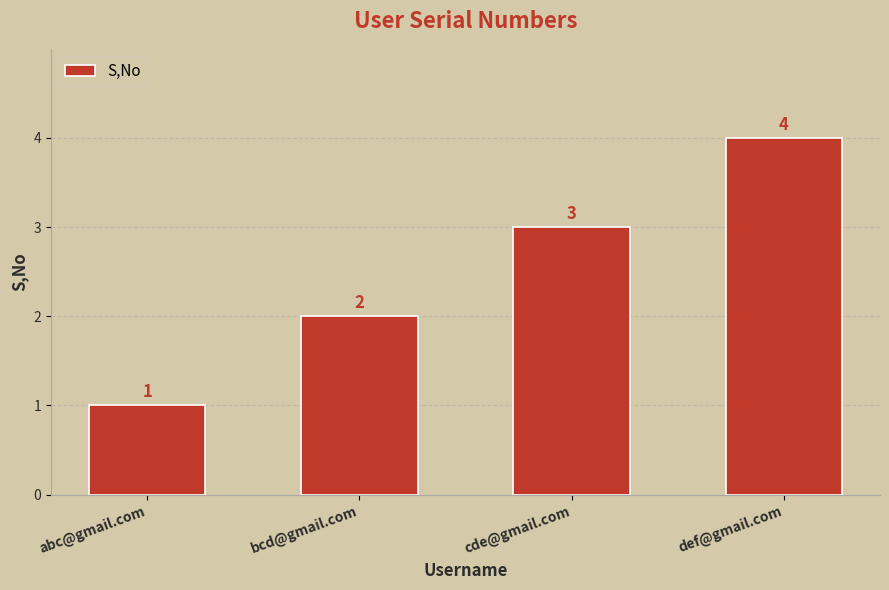

List the labels in order of value, largest first.

def@gmail.com, cde@gmail.com, bcd@gmail.com, abc@gmail.com